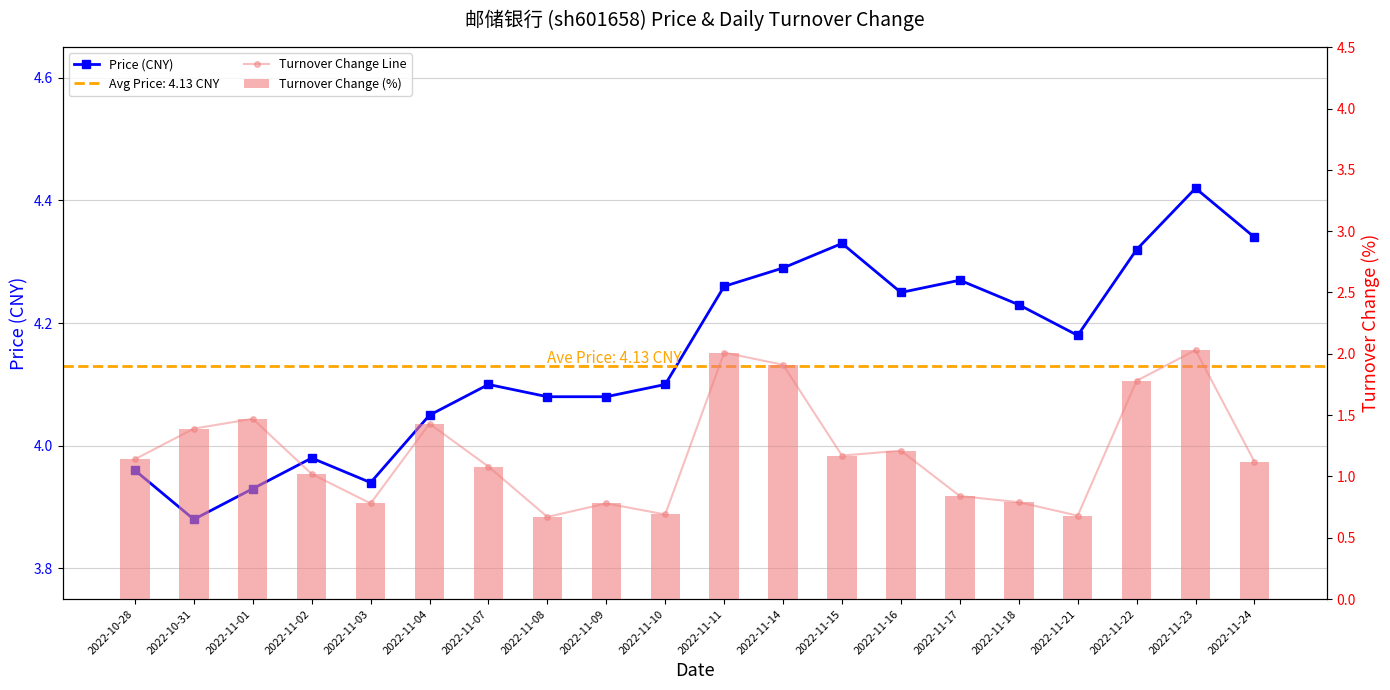

The Turnover Change (%) series shows 1.1 at 2022-11-07. True or false?

True